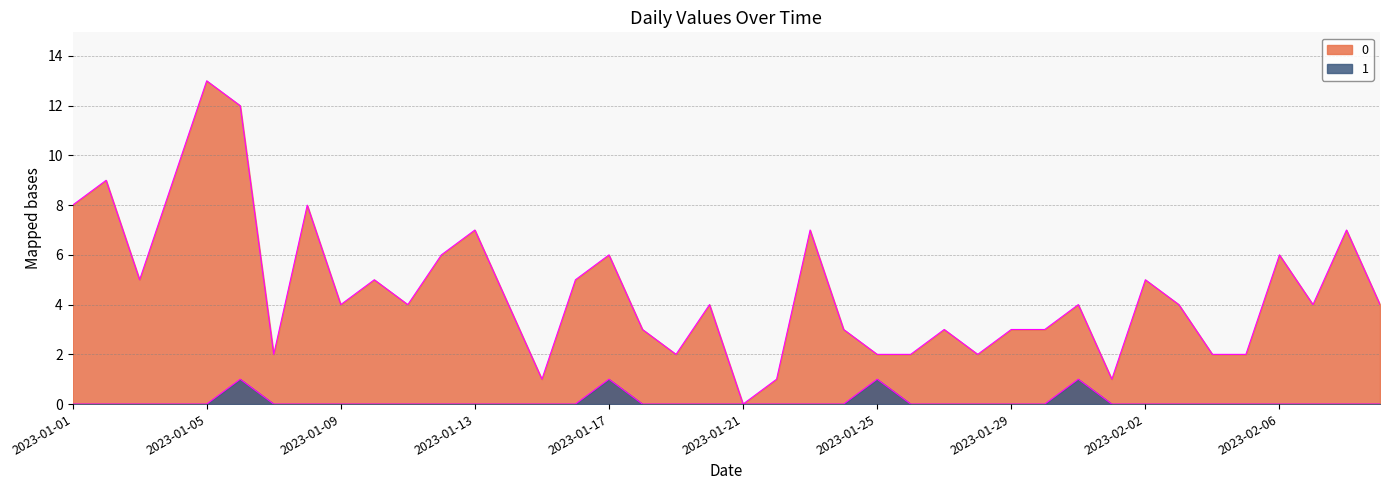

Reading right to left, transcribe all the data shown in this chart.

0: 4	7	4	6	2	2	4	5	1	4	3	3	2	3	2	2	3	7	1	0	4	2	3	6	5	1	4	7	6	4	5	4	8	2	12	13	9	5	9	8
1: 0	0	0	0	0	0	0	0	0	1	0	0	0	0	0	1	0	0	0	0	0	0	0	1	0	0	0	0	0	0	0	0	0	0	1	0	0	0	0	0